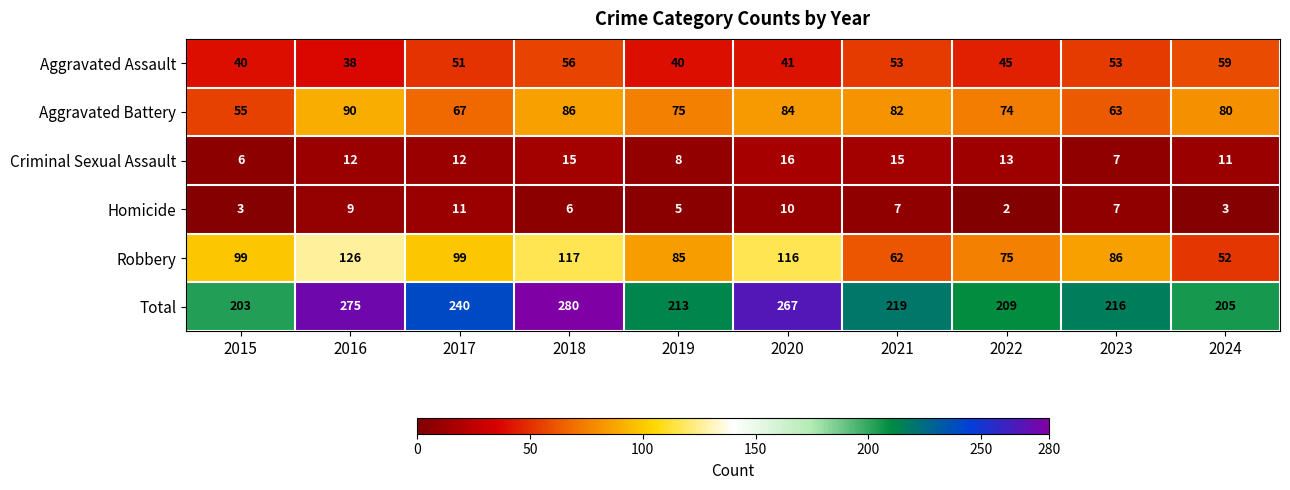

Which category has the lowest value in the Aggravated Assault series?

2016